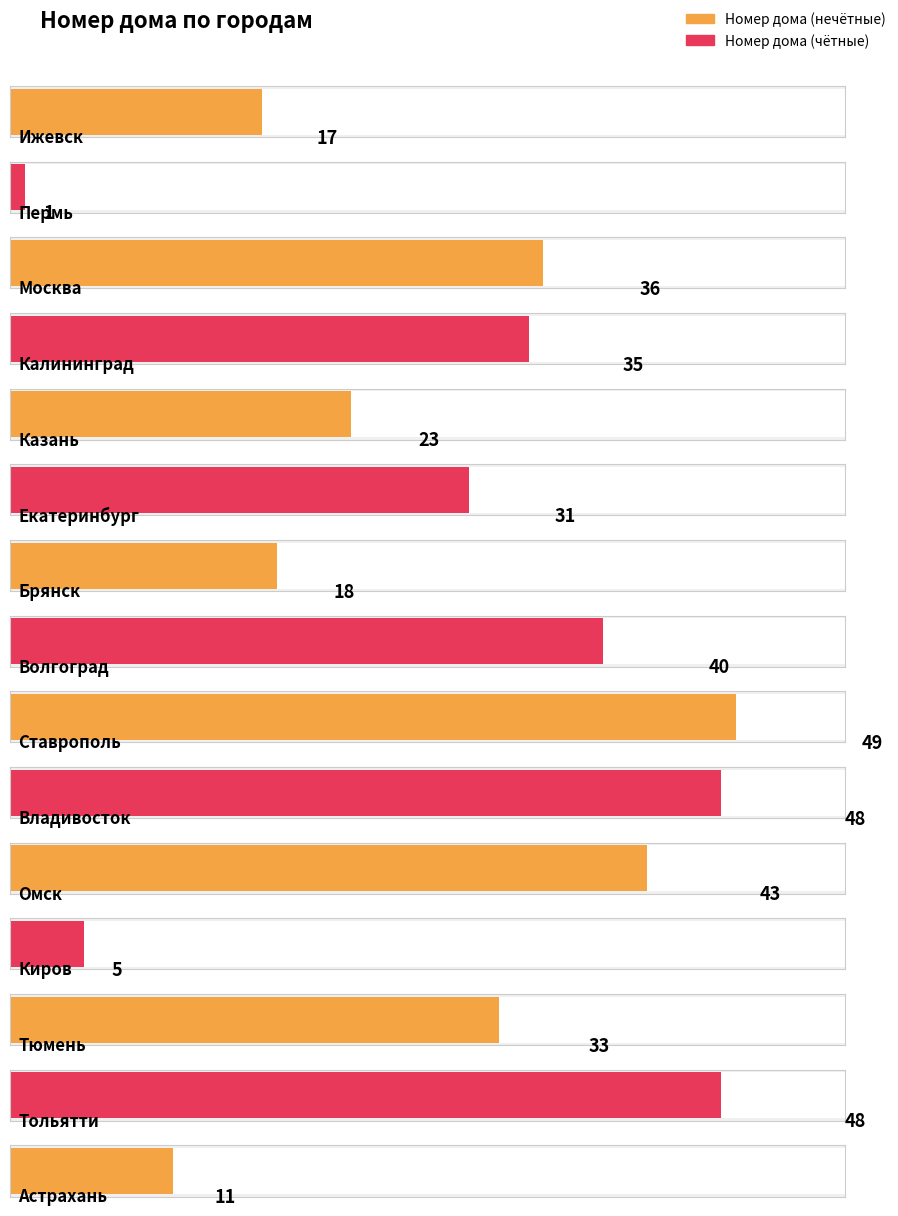

The value at Владивосток is 21. True or false?

False